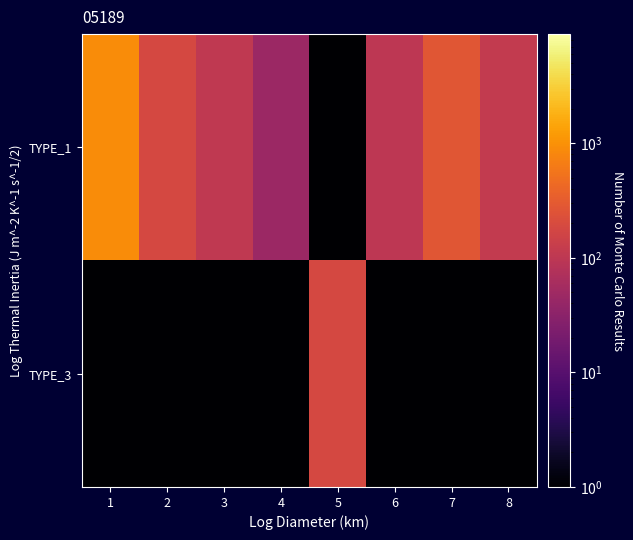

Count the number of categories in the chart.

8